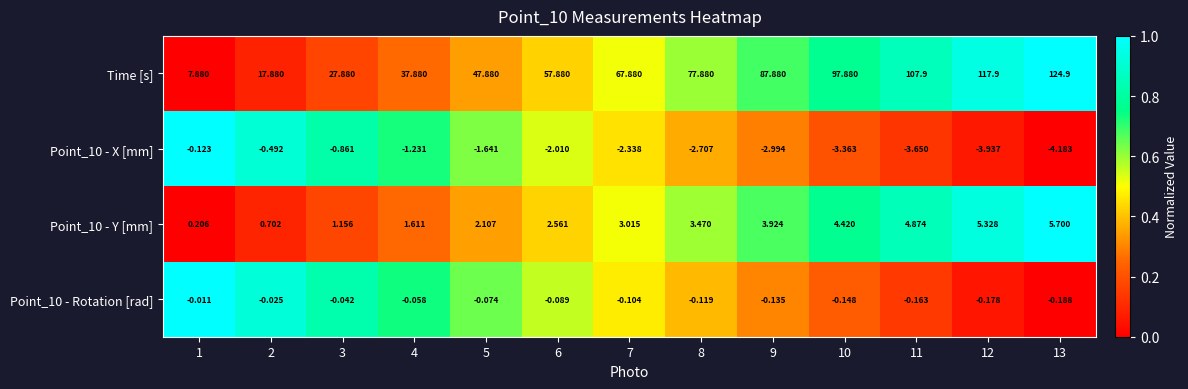

Rank the series at 4 from highest to lowest value.

Time [s], Point_10 - Y [mm], Point_10 - Rotation [rad], Point_10 - X [mm]